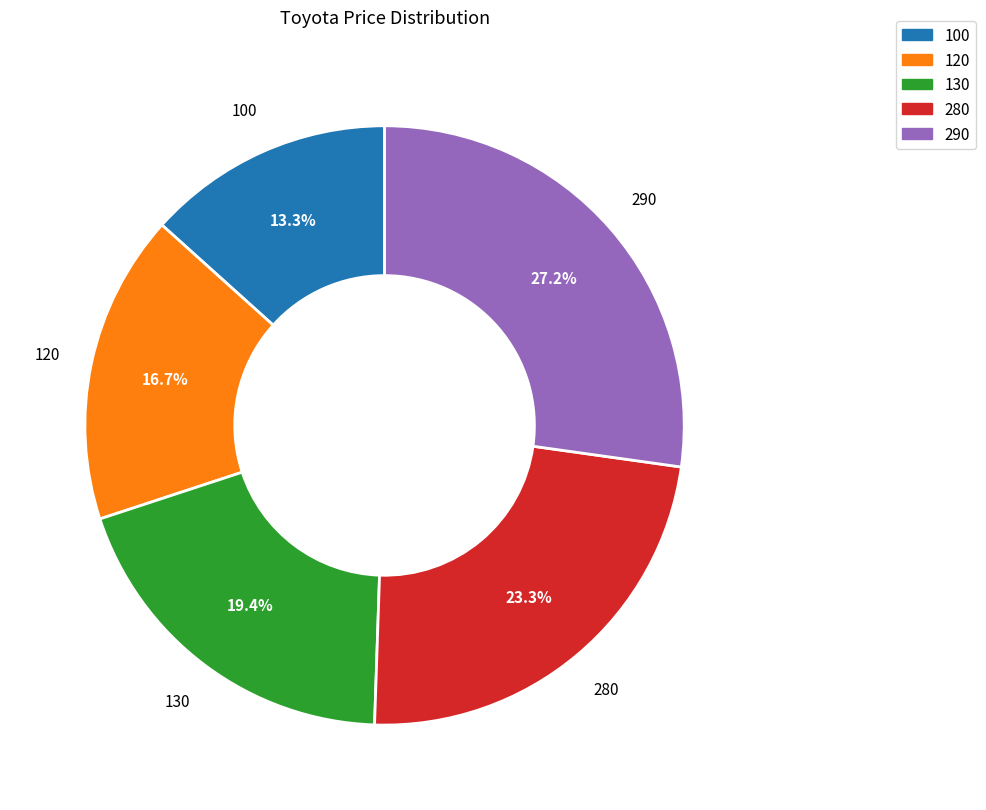

What percentage is the 130 slice, to the nearest percent?

19%